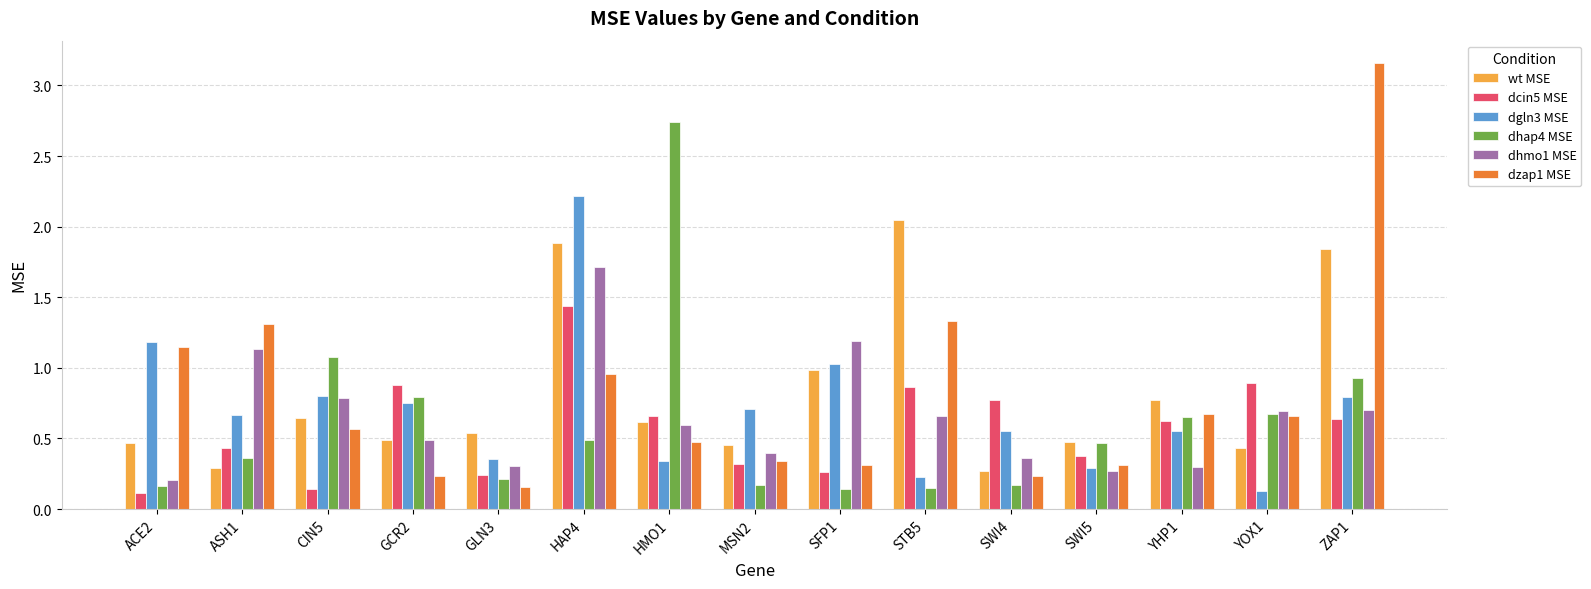

What is the label of the 14th bar from the left?

YOX1